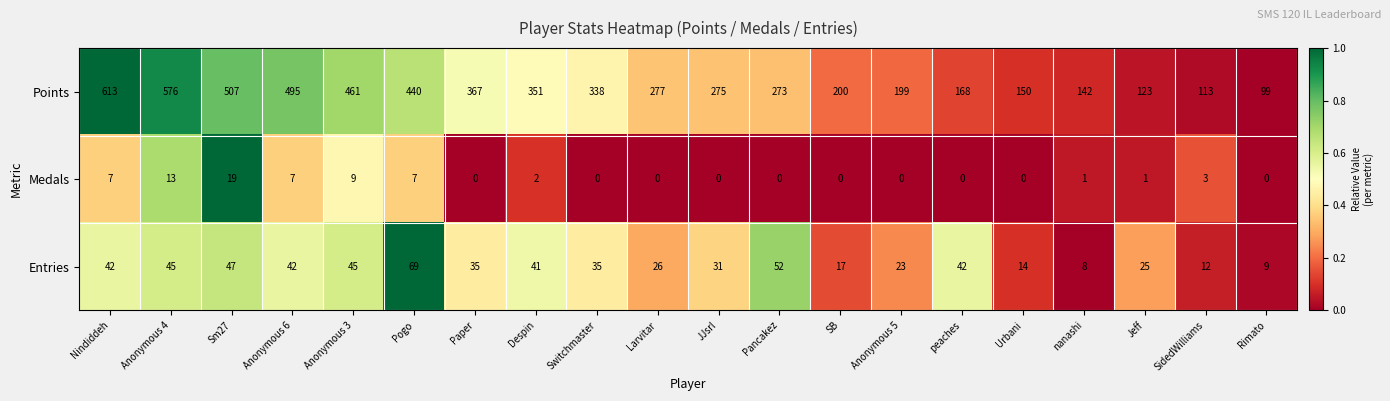

Which category has the highest value in the Entries series?

Pogo